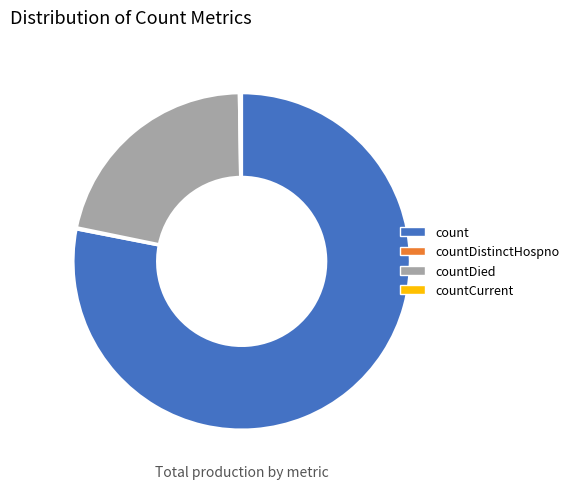

Does count represent more than half of the total?

Yes